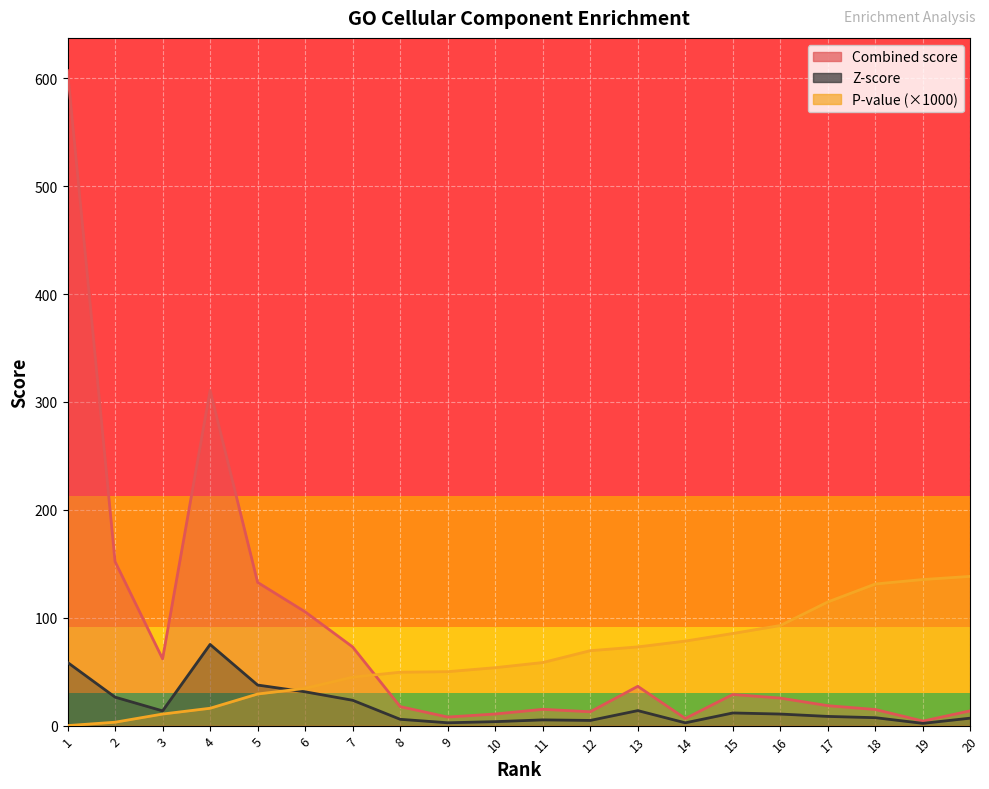

What is the difference between the maximum and minimum values in the Combined score series?

602.9